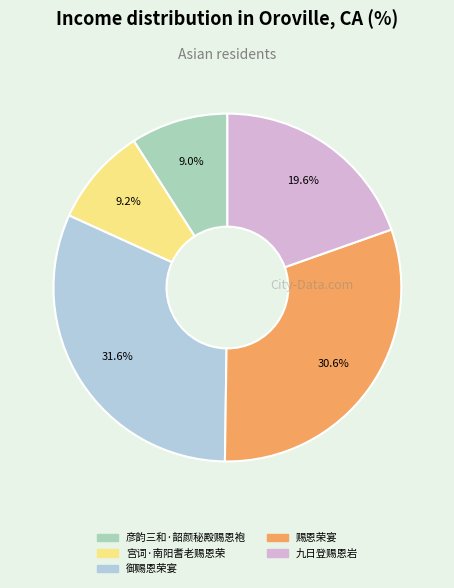

What is the largest slice in the pie chart?

御赐恩荣宴